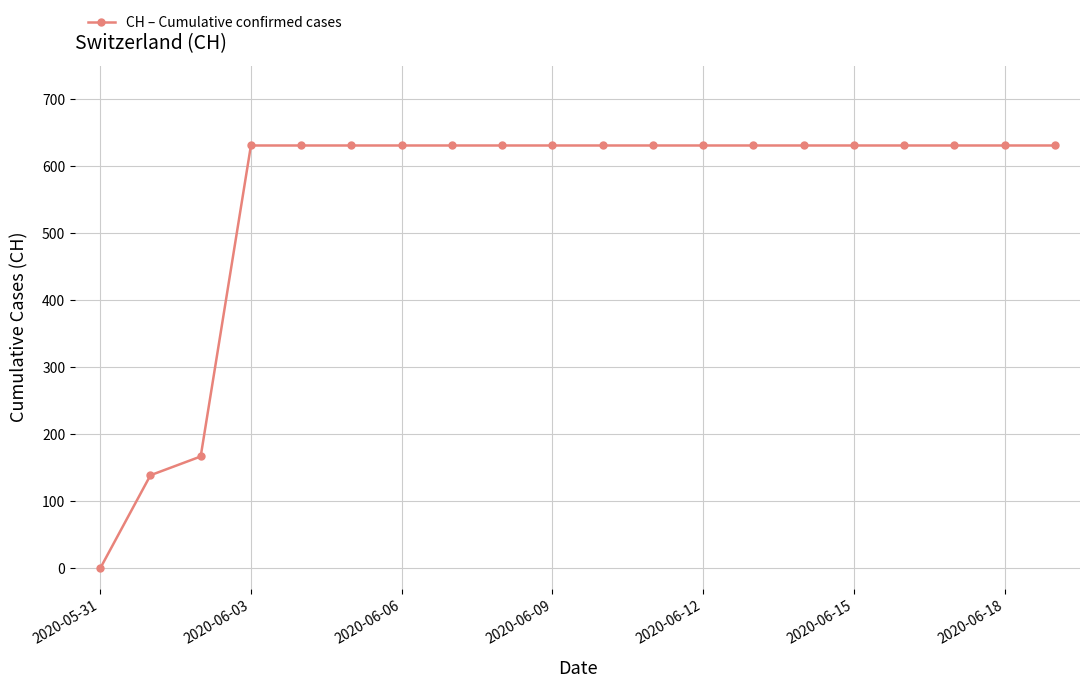

Is this an area chart (filled region under the line)?

No